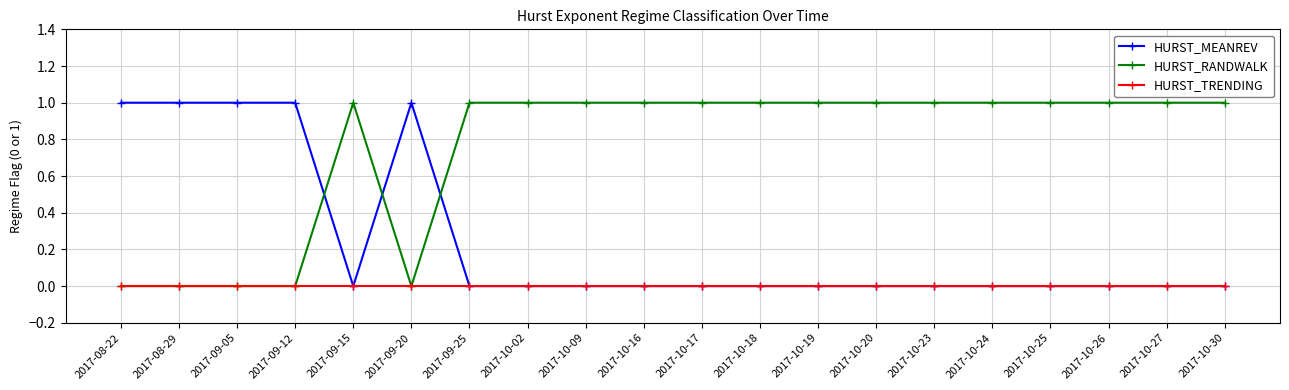

List the series in order of their overall mean, highest first.

HURST_RANDWALK, HURST_MEANREV, HURST_TRENDING